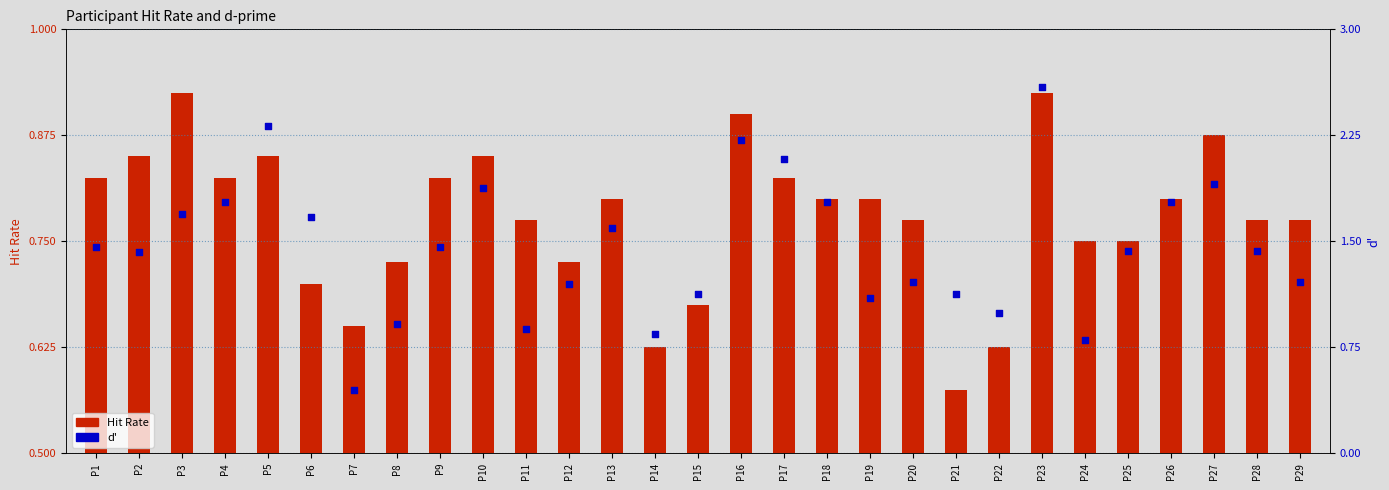

Which series has the largest Y range (max minus min)?

d'